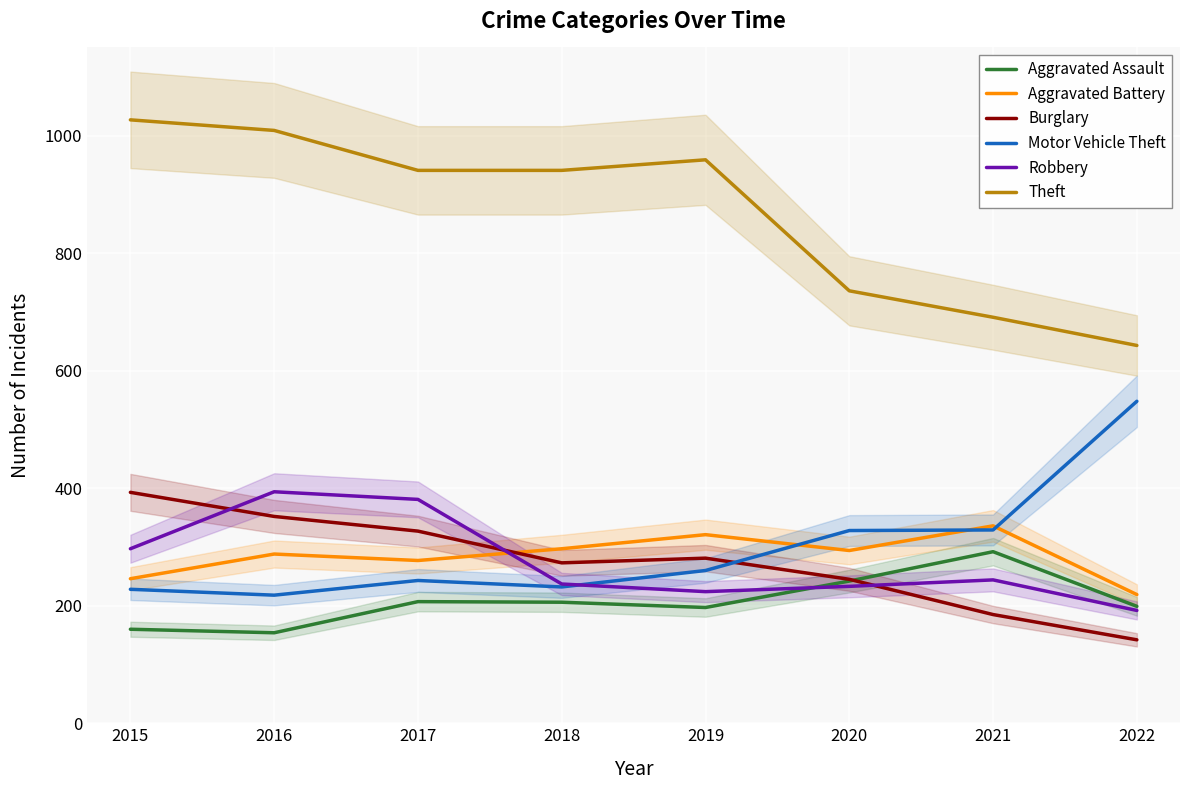

Is it true that Burglary equals 220 at 2022?

False